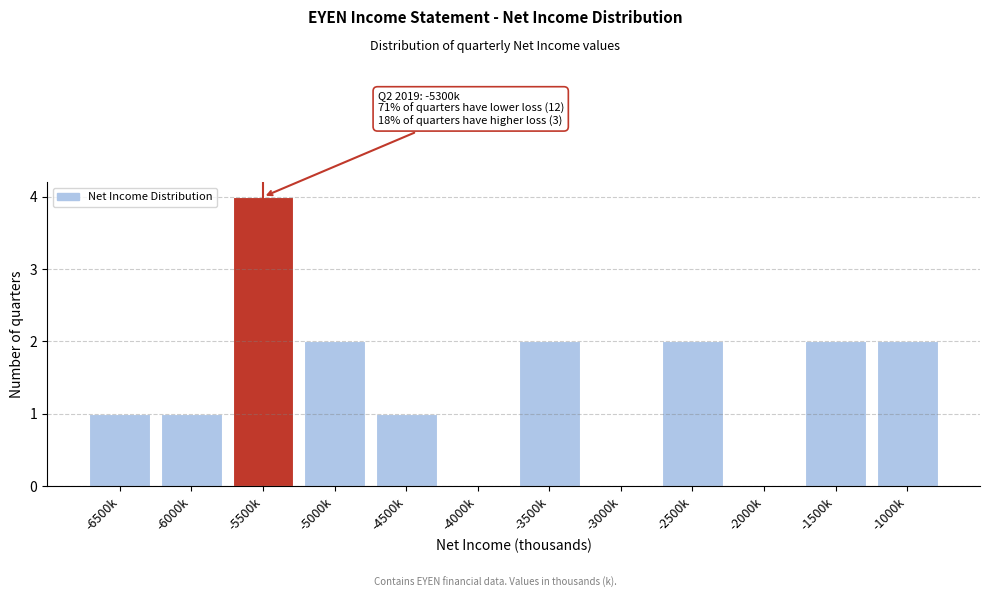

Reading left to right, list all the values displayed in this chart.

-6500k=1	-6000k=1	-5500k=4	-5000k=2	-4500k=1	-4000k=0	-3500k=2	-3000k=0	-2500k=2	-2000k=0	-1500k=2	-1000k=2